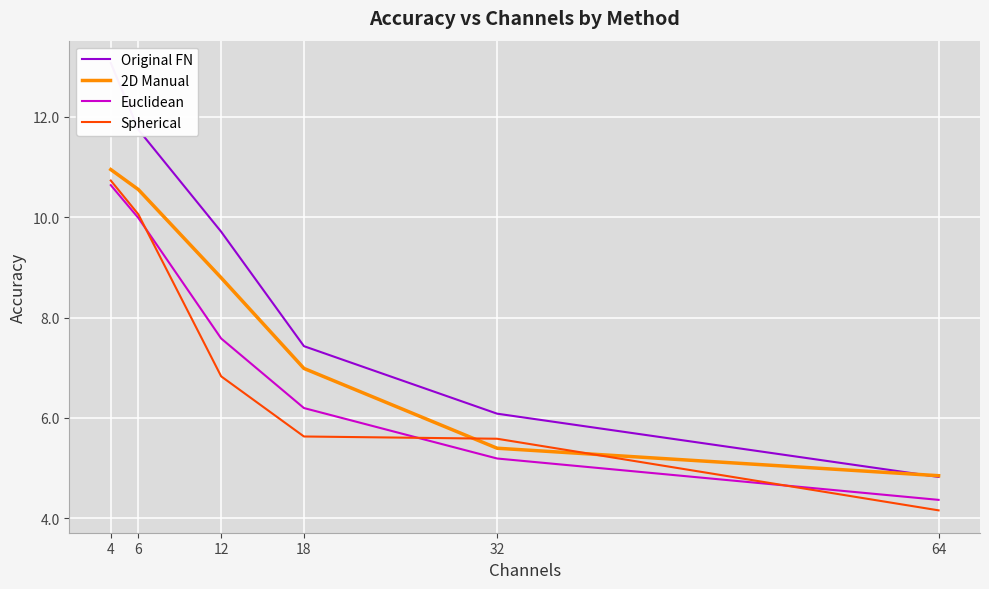

Reading right to left, what are all the values shown in this chart?

Original FN: 4.8	6.1	7.4	9.7	11.7	13.1
2D Manual: 4.8	5.4	7.0	8.8	10.6	11.0
Euclidean: 4.4	5.2	6.2	7.6	10.0	10.6
Spherical: 4.2	5.6	5.6	6.8	10.1	10.7